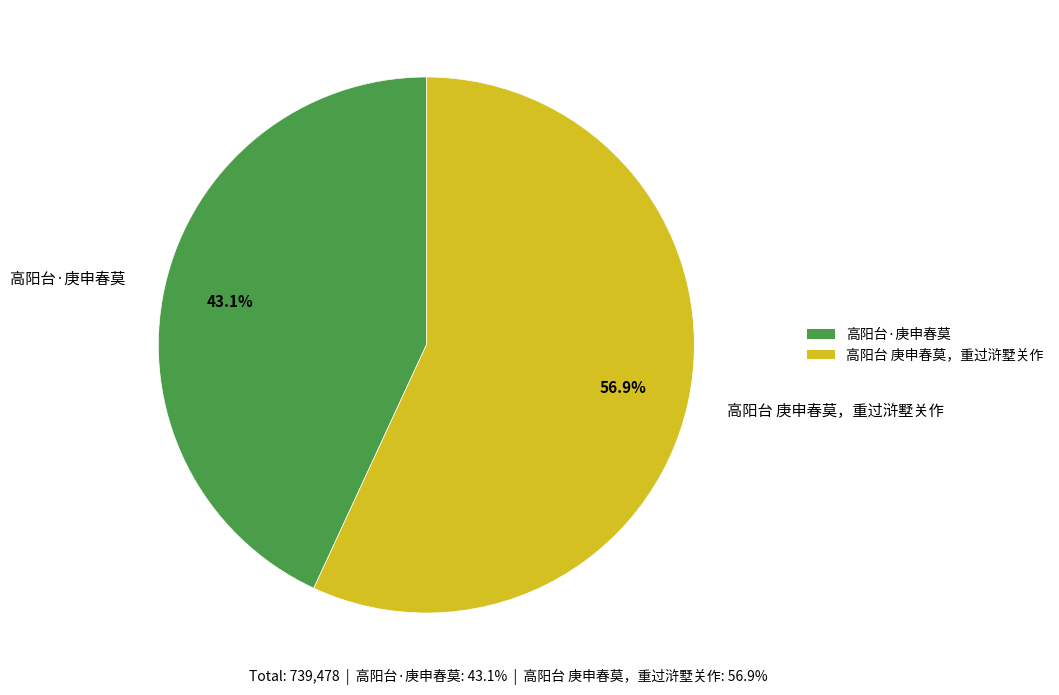

Which has a higher value, 高阳台·庚申春莫 or 高阳台 庚申春莫，重过浒墅关作?

高阳台 庚申春莫，重过浒墅关作